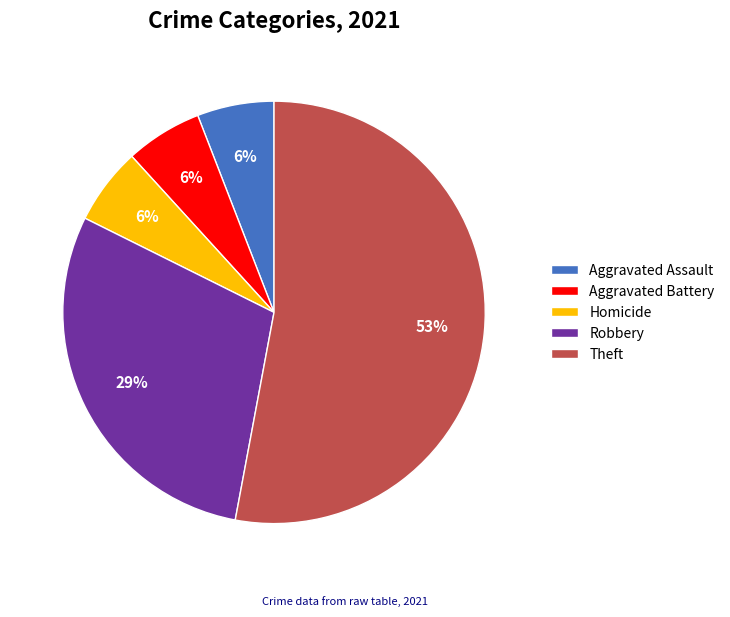

Approximately how many times larger is the value at Homicide compared to Aggravated Battery?

1.0